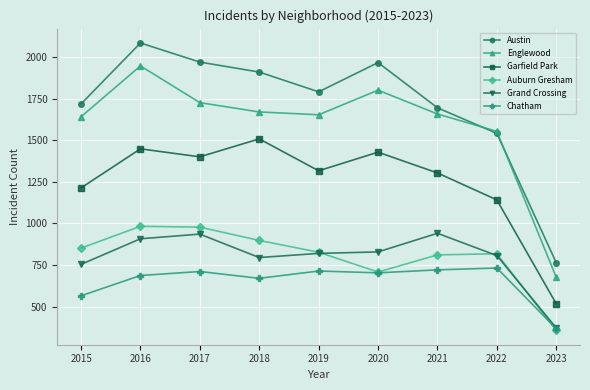

What is the difference between the highest and lowest values at 2021?

975